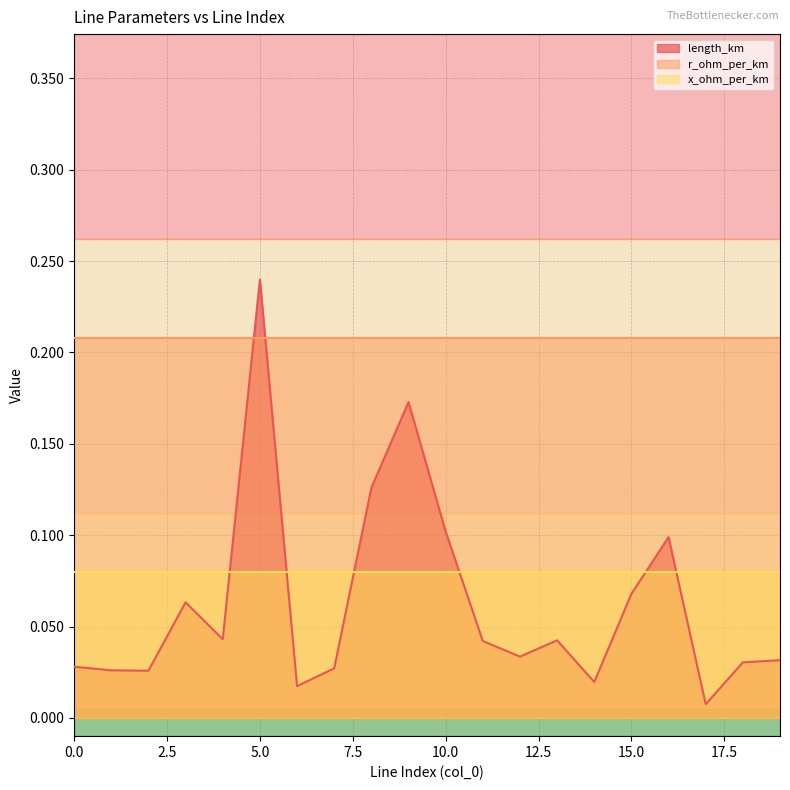

What is the lowest value of the x_ohm_per_km series?

0.1